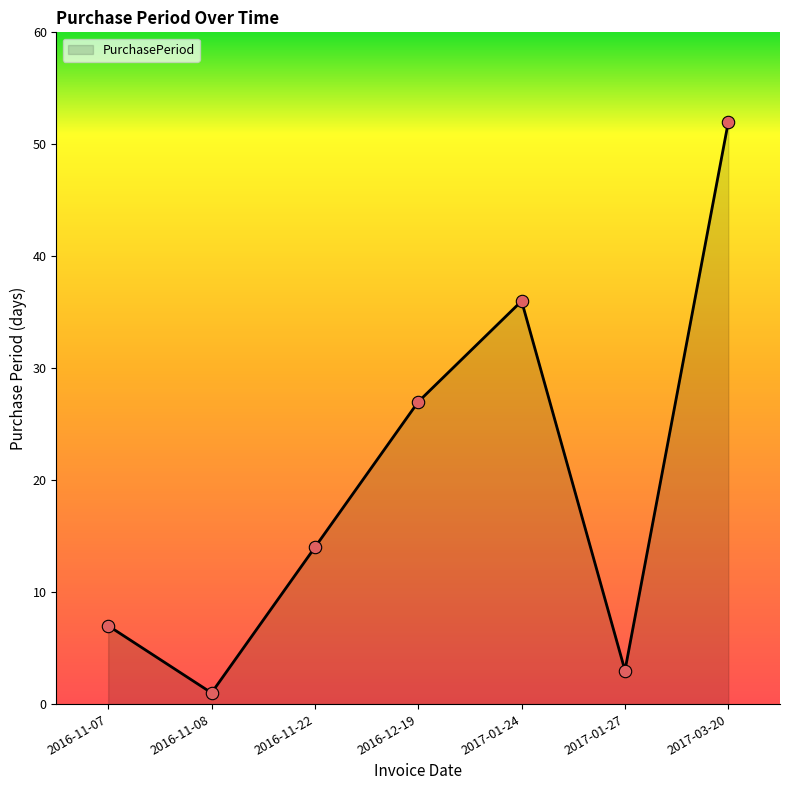

Between 2017-01-27 and 2016-11-22, which is larger?

2016-11-22